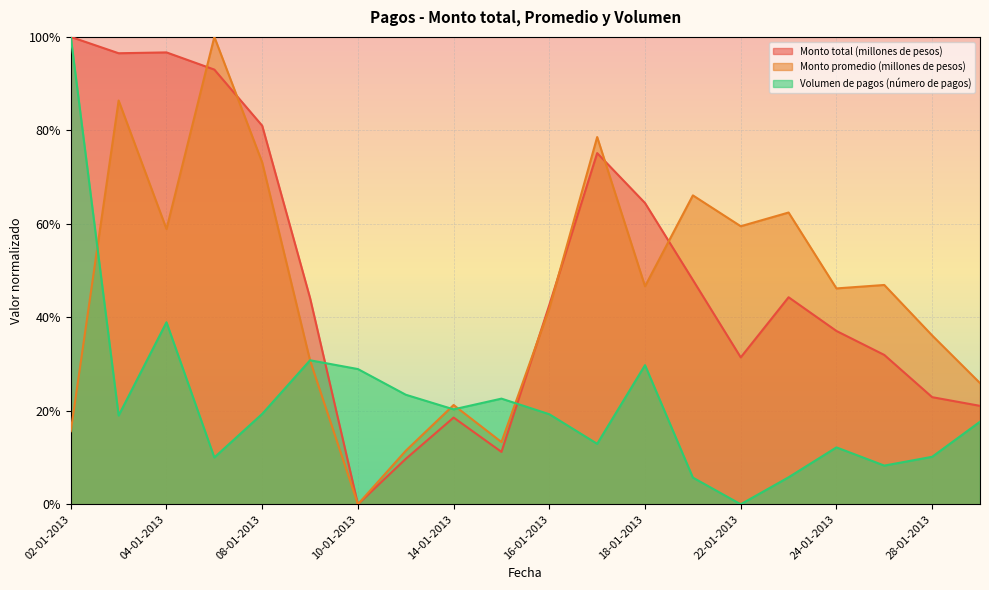

Where do Monto total (millones de pesos) and Monto promedio (millones de pesos) first cross each other?

04-01-2013 and 07-01-2013